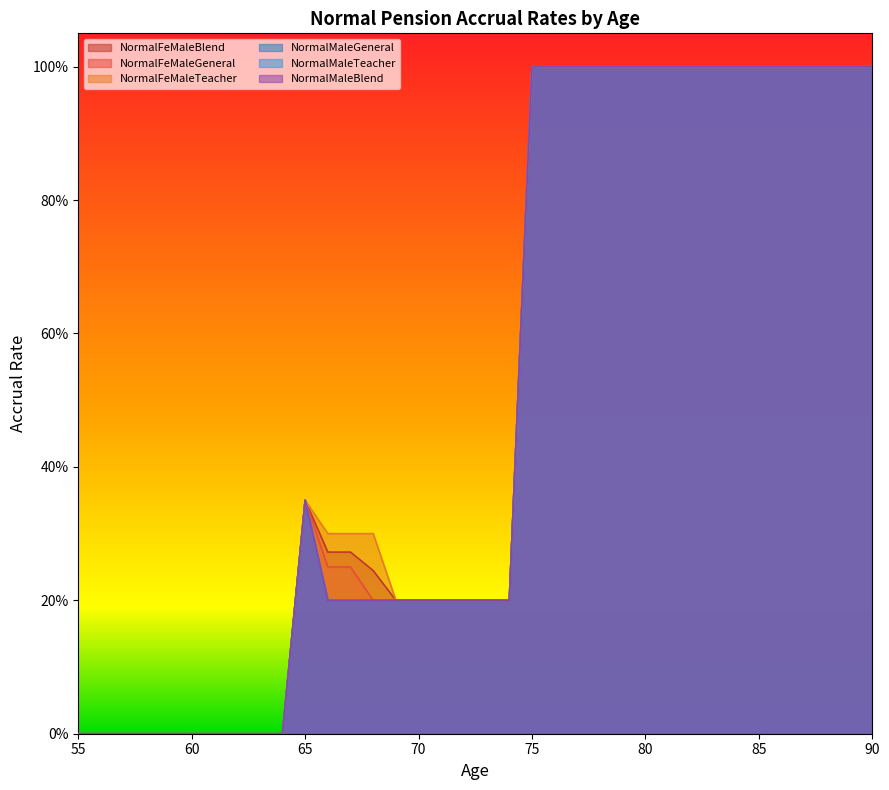

How many categories are shown in the chart?

36